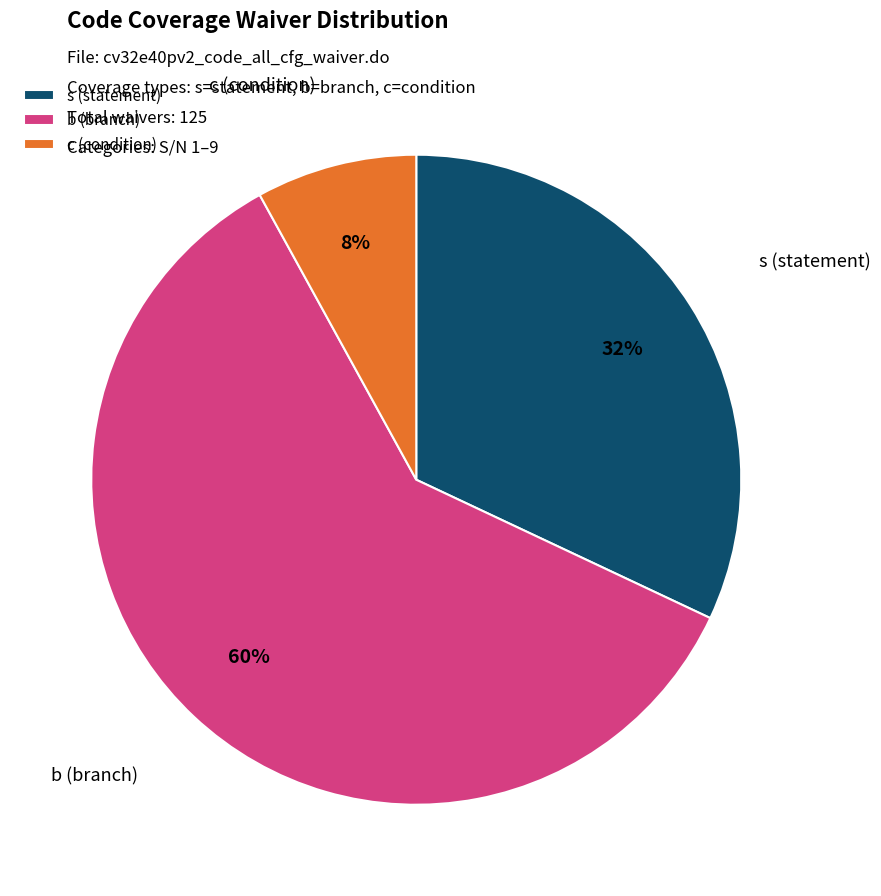

What is the smallest slice in the pie chart?

c (condition)